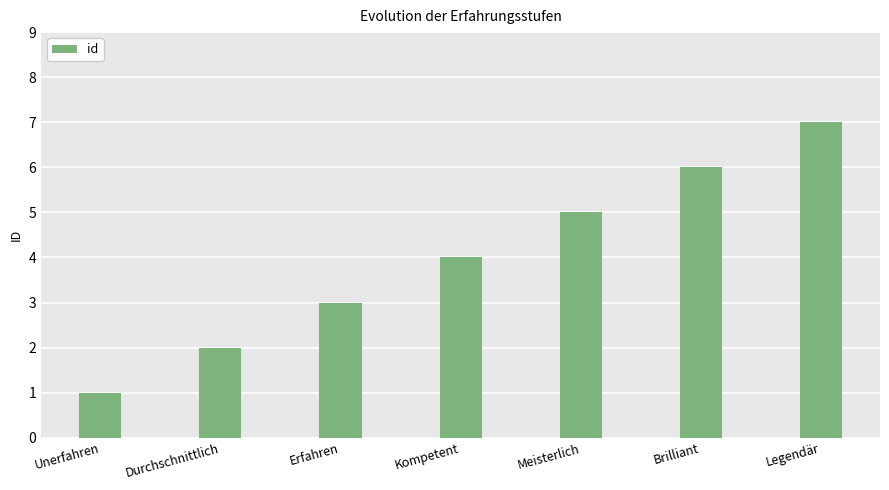

True or false: the data shows 2 at Durchschnittlich.

True